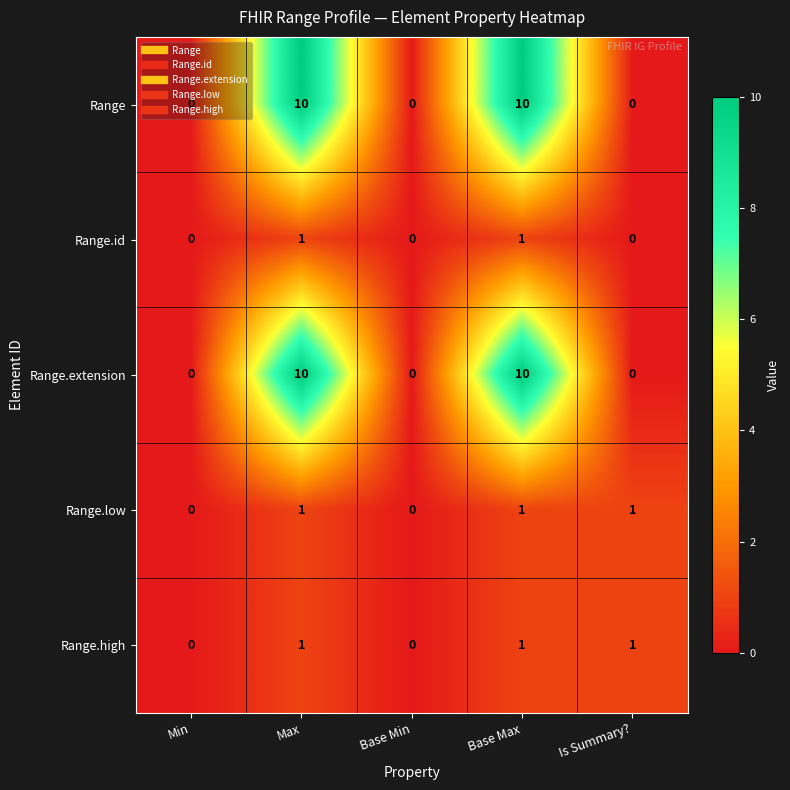

Count the Range.high values in the range 0 to 1.

5